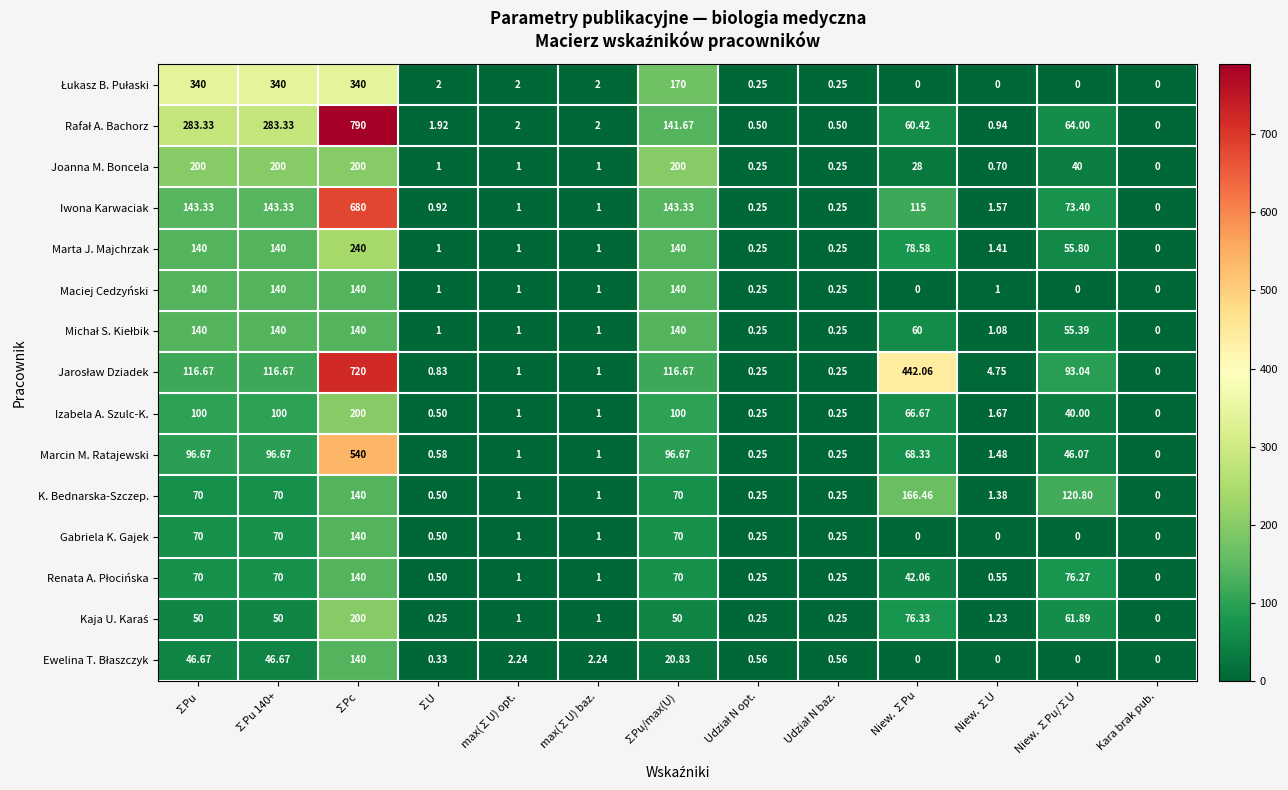

At which category does the chart reach its peak across all series?

∑Pc